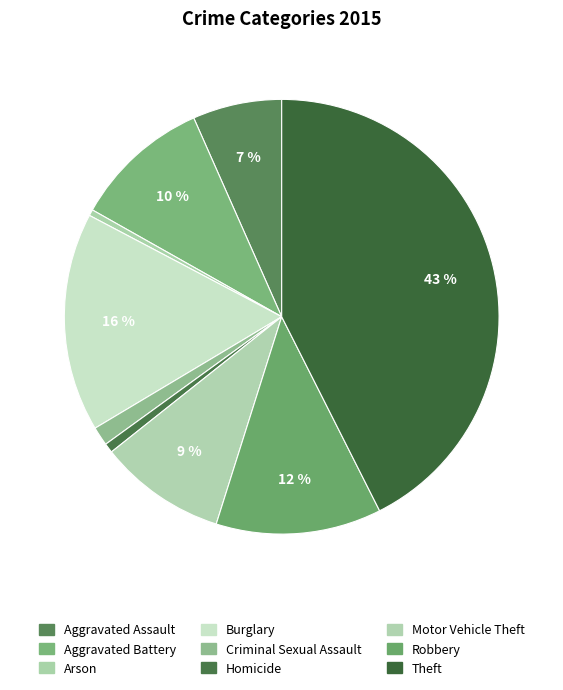

How many slices are in this pie chart?

9